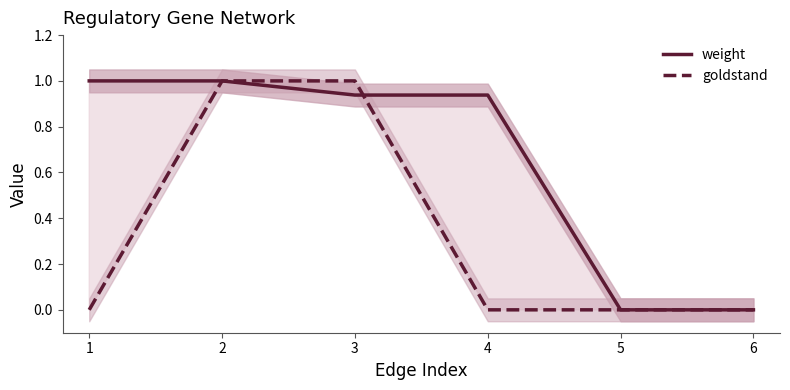

Which series has the largest range (max minus min)?

weight